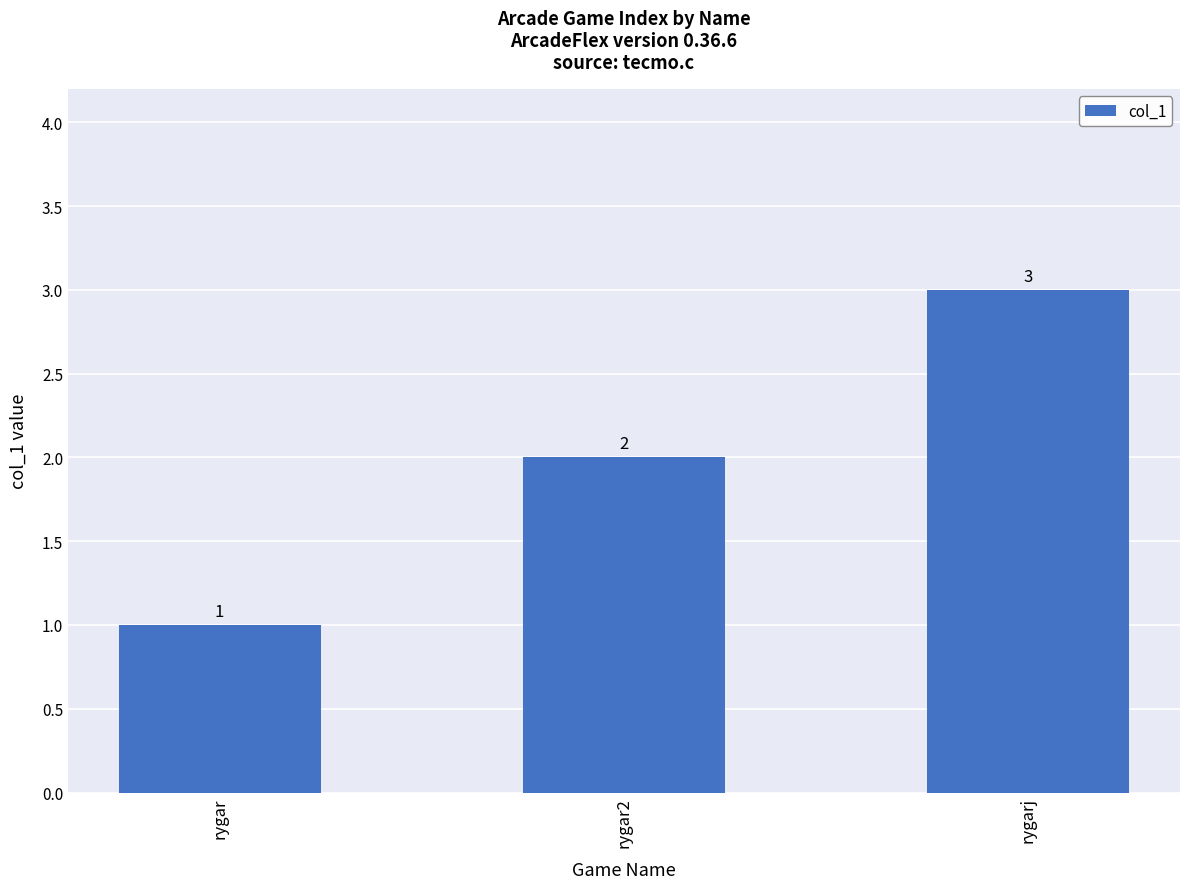

What is the change in value from rygar to rygarj?

+2